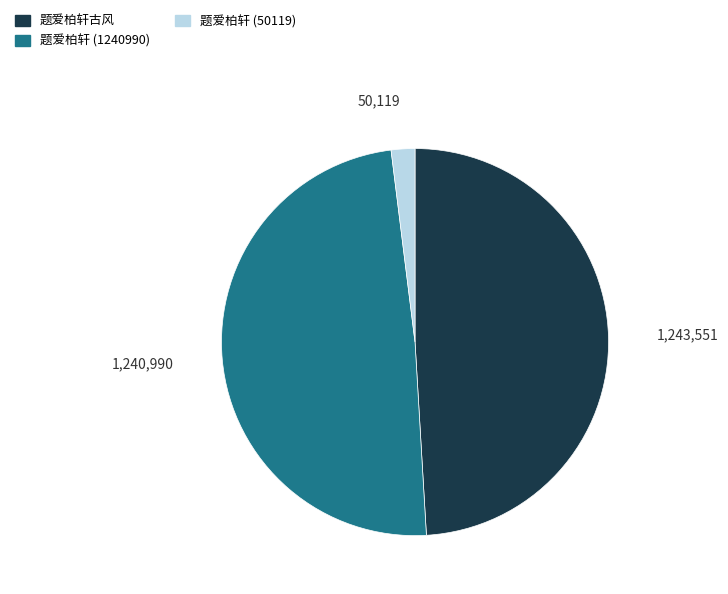

Is there any slice that represents more than half of the pie?

No